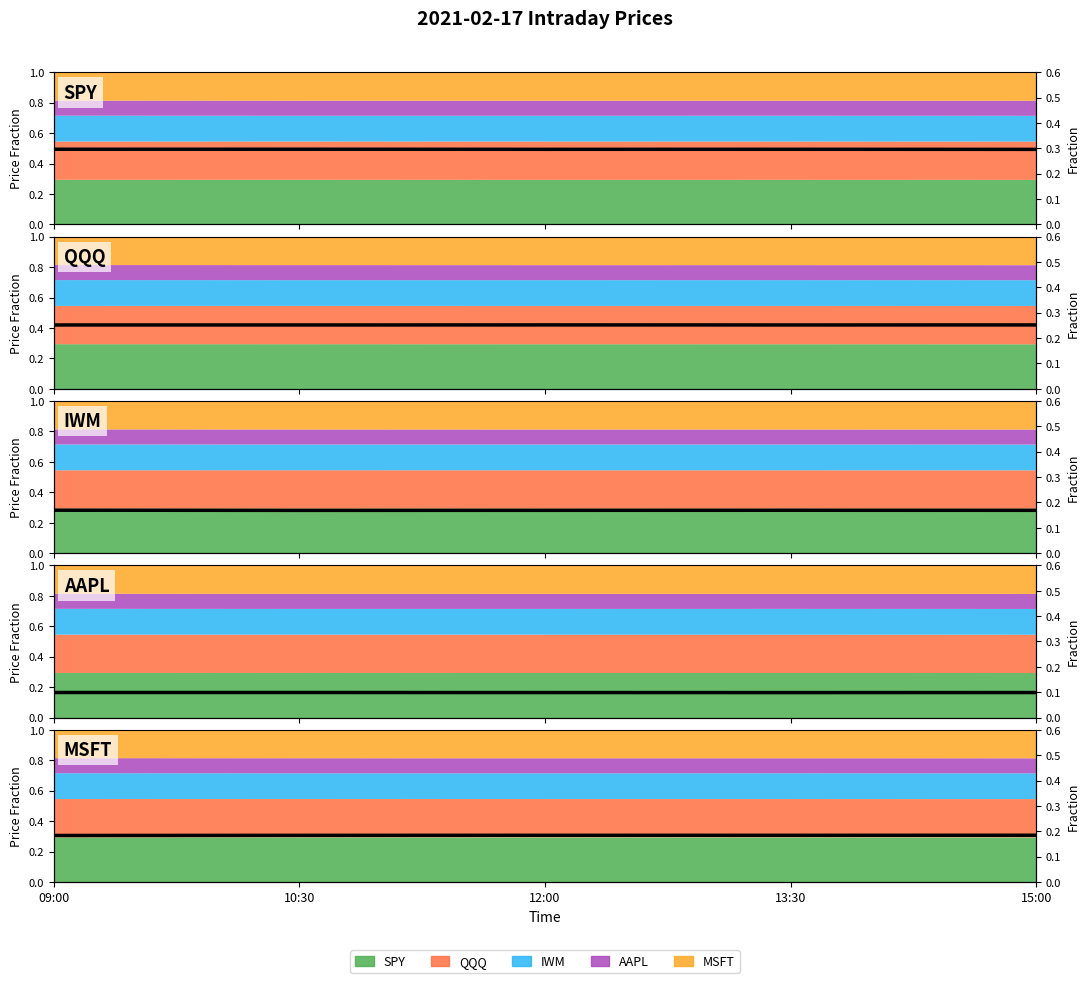

Which series has the widest spread of values?

MSFT fraction